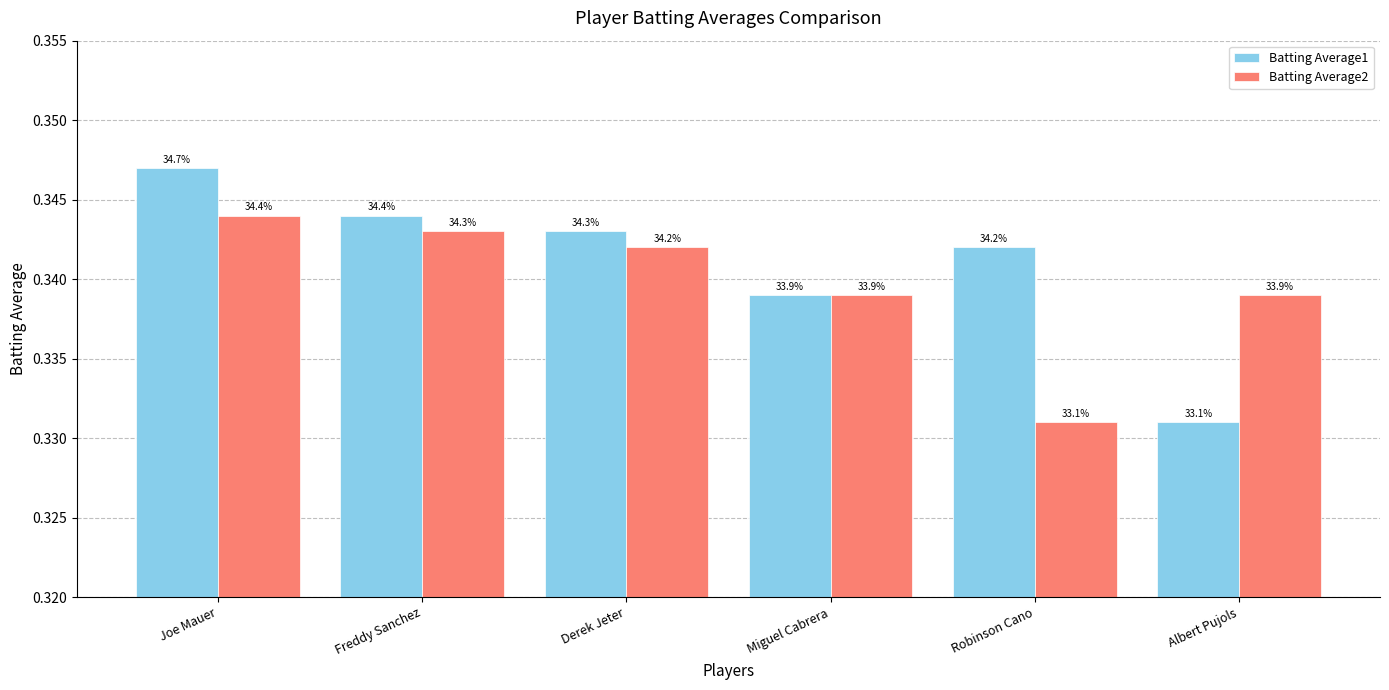

How many bars are there in each group?

2